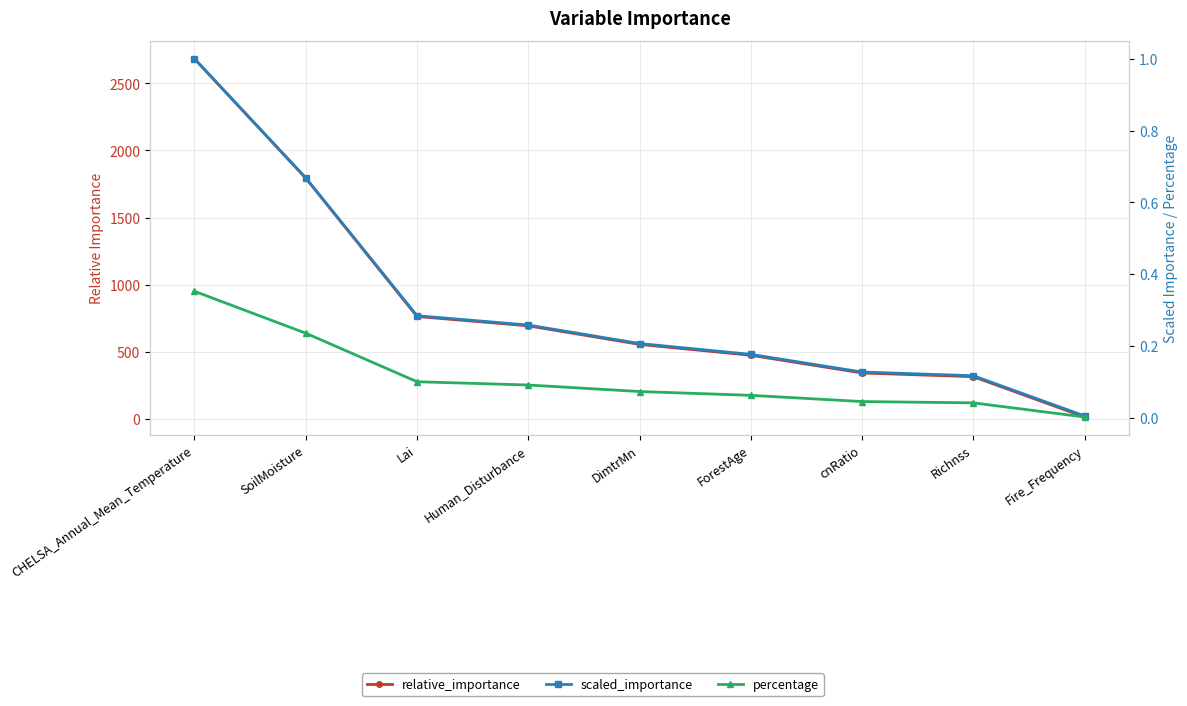

What is the difference between the second highest and second lowest values in the percentage series?

0.2